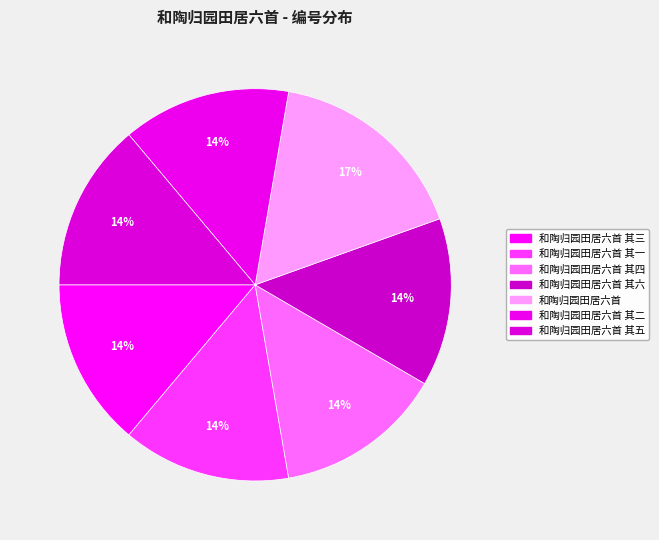

Is it true that 和陶归园田居六首 其二 is 20% of the pie?

False